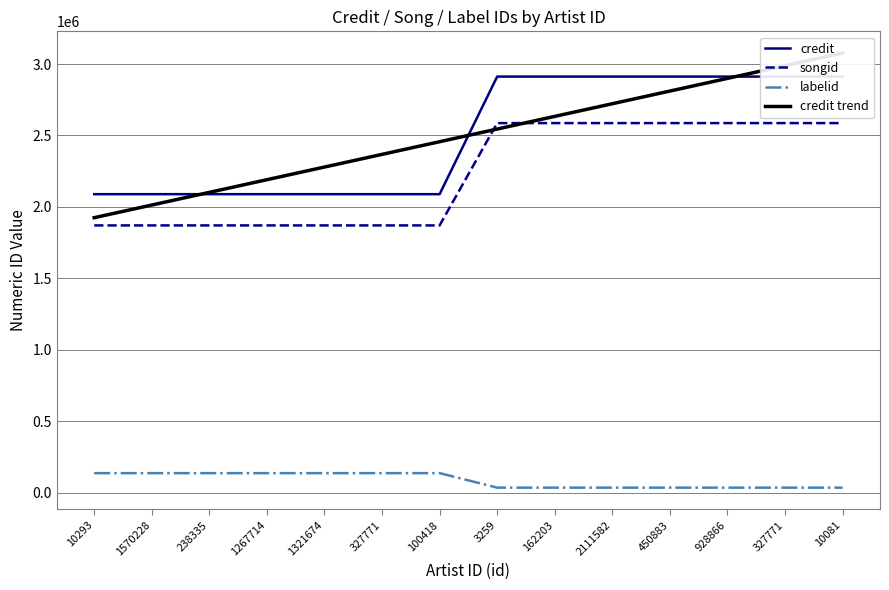

How many intersections are there between credit and credit trend?

3